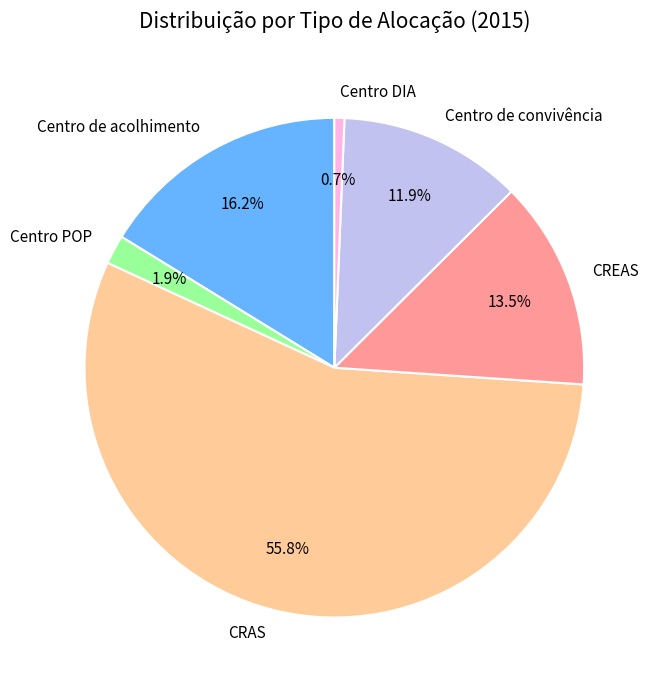

To the nearest percent, what percentage of the pie is Centro de convivência?

12%